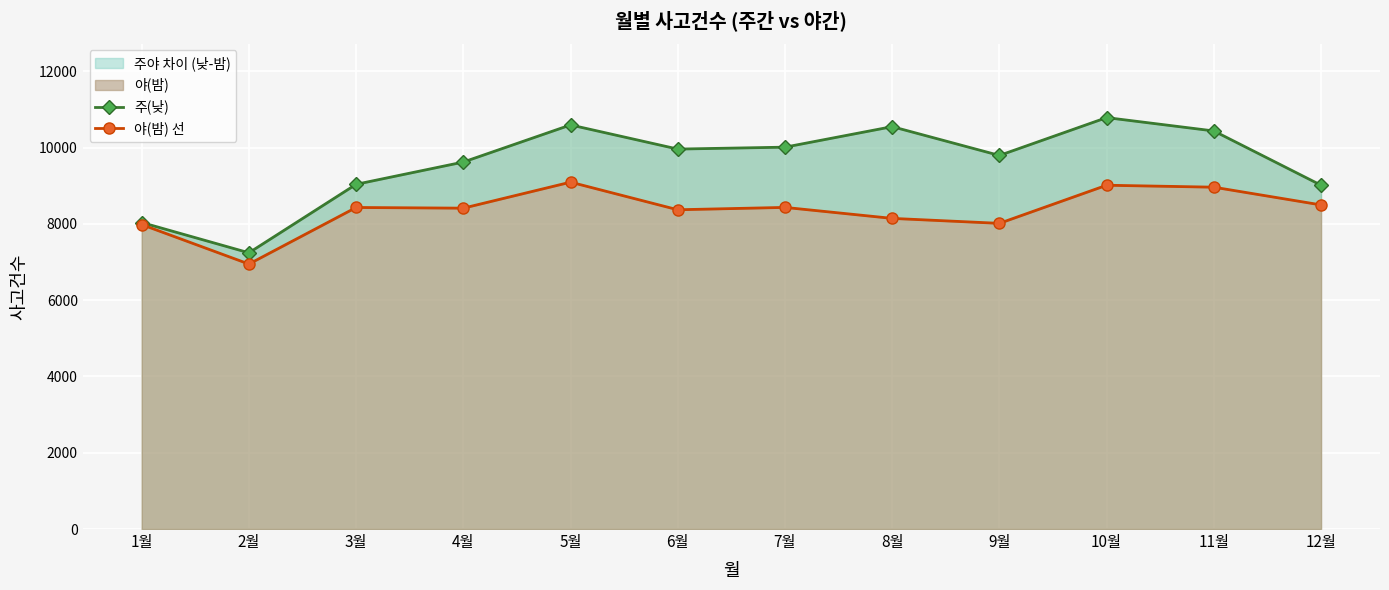

True or false: 주(낮) has more than 0 interior local peaks.

True